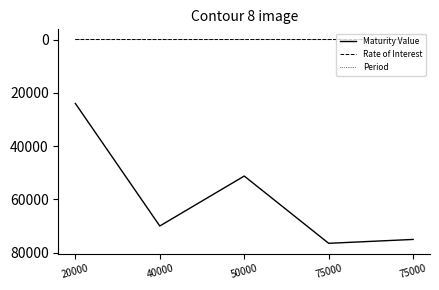

What is the total value across all series at 20000?

24012.0